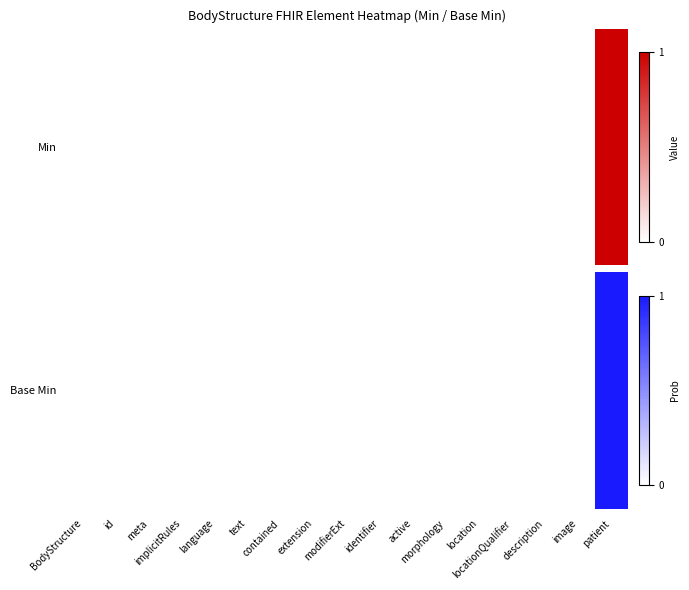

How many values are between 0 and 1?

17